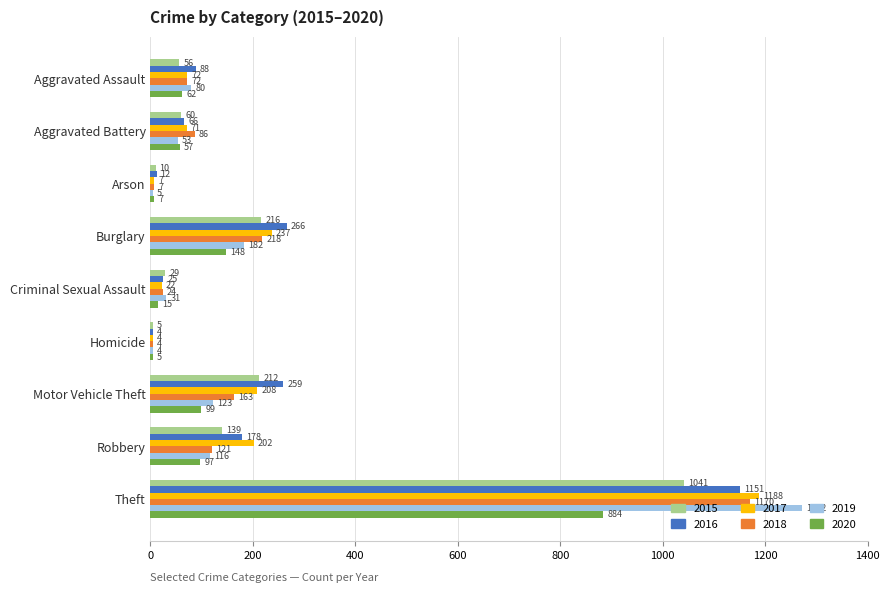

What is the sum of all 2019 values?

1866